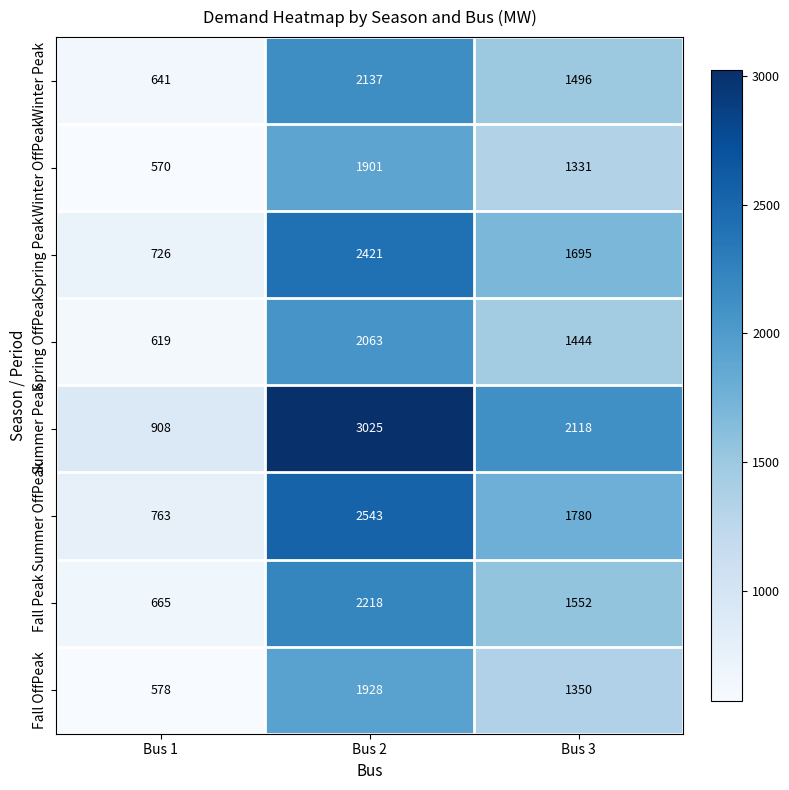

Count the number of categories in the chart.

3